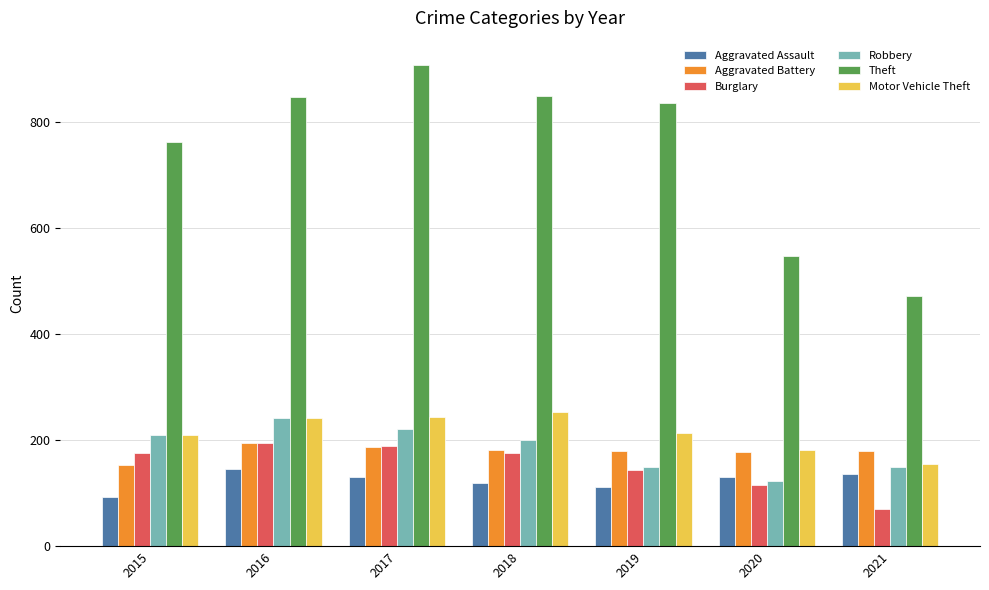

At how many categories does at least one series exceed 121?

7